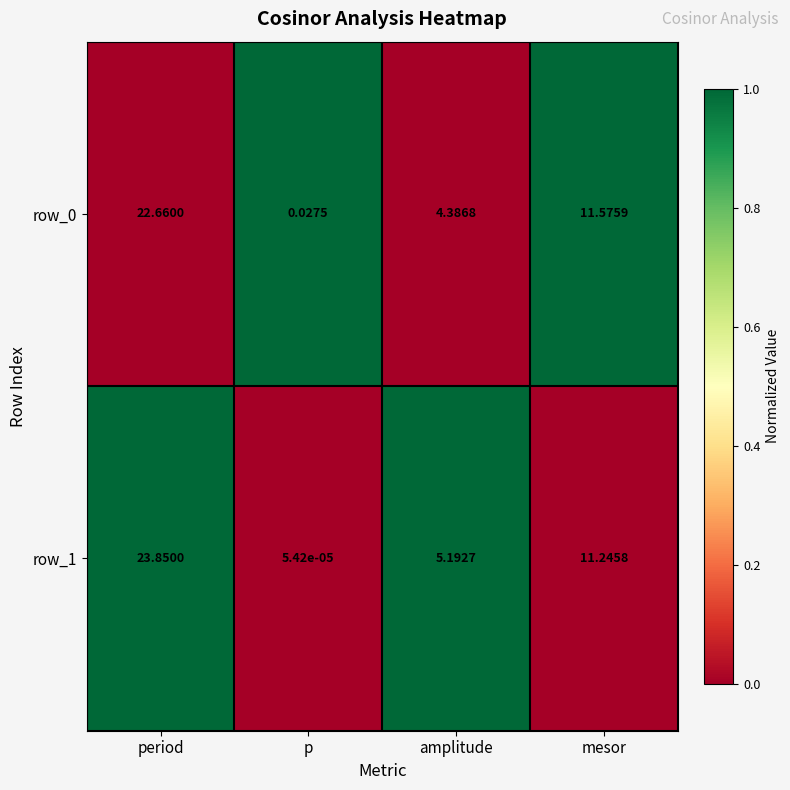

List the labels in order of row_0 value, smallest first.

p, amplitude, mesor, period